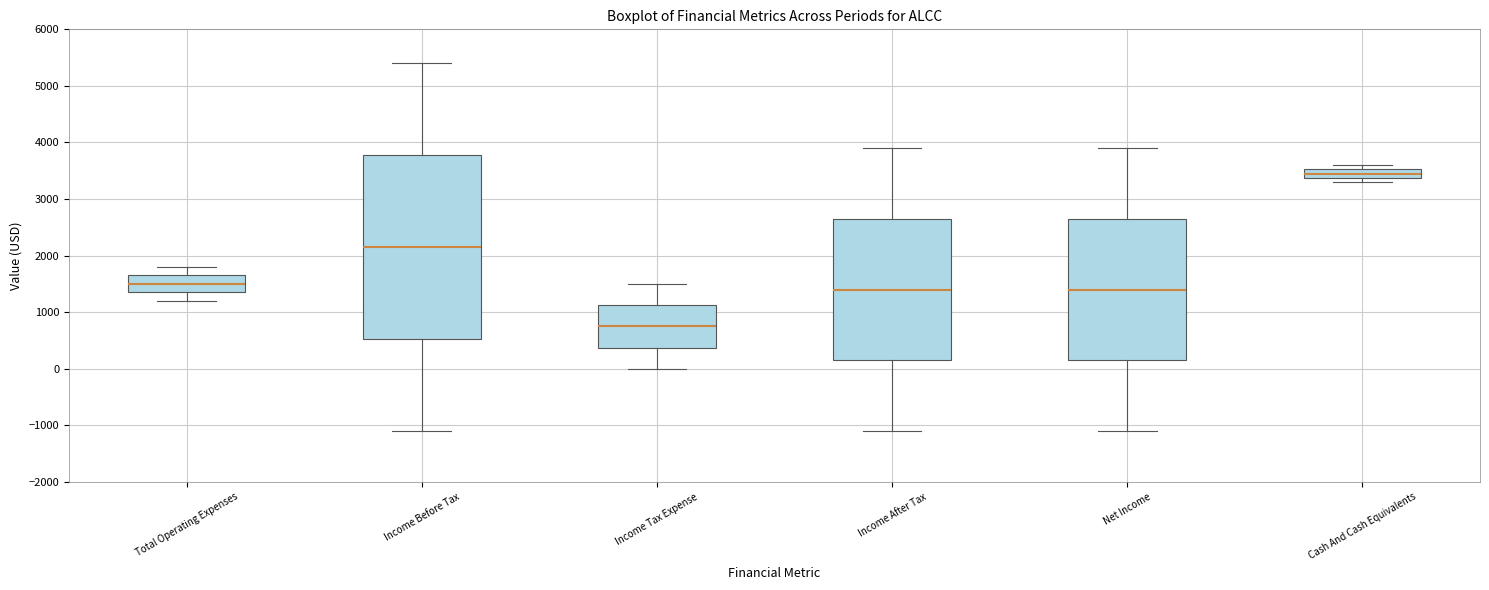

Where does the median line of the box for Net Income sit on the y-axis? The values are not printed on the chart, so give them approximately, as read against the axis.

1400